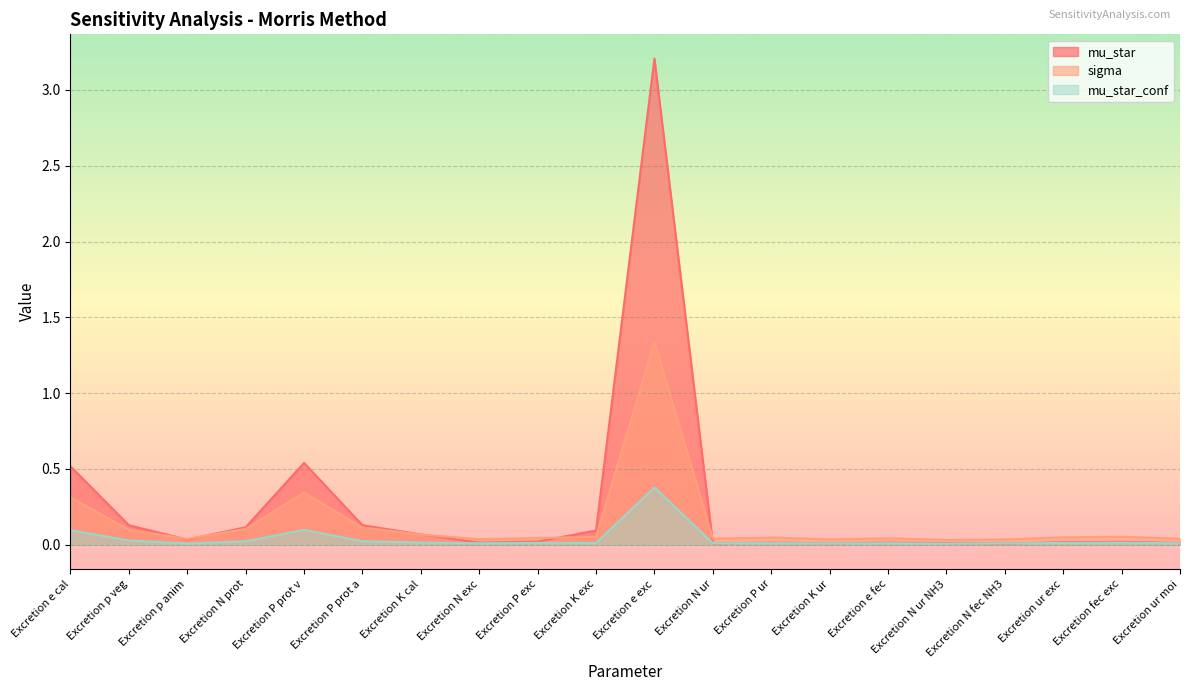

How many interior local peaks does the mu_star series have?

5